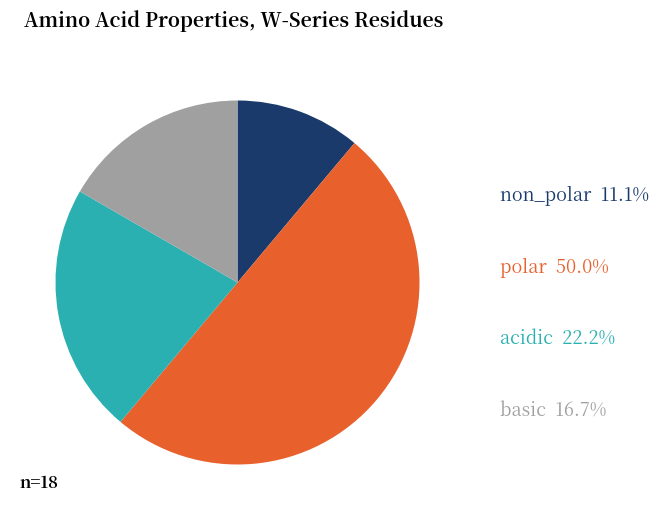

How many segments does this pie chart have?

4